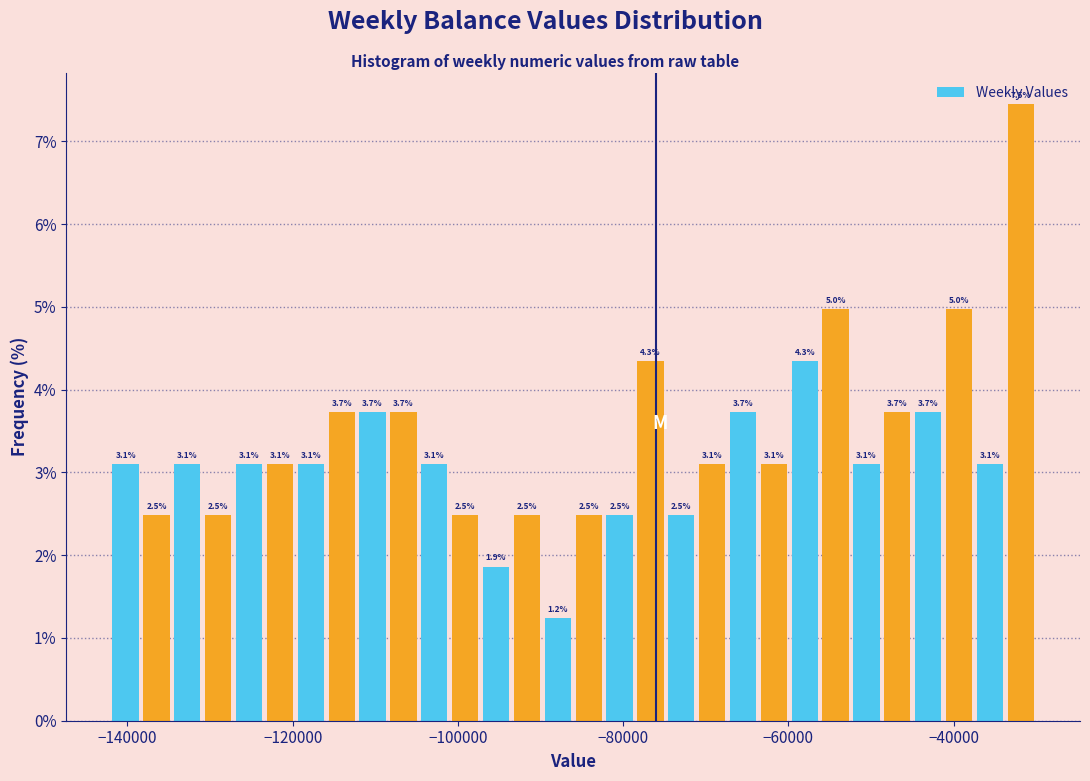

Around what value on the x-axis is the tallest bar? Give the approximate position of its centre, as read against the axis.

-32000